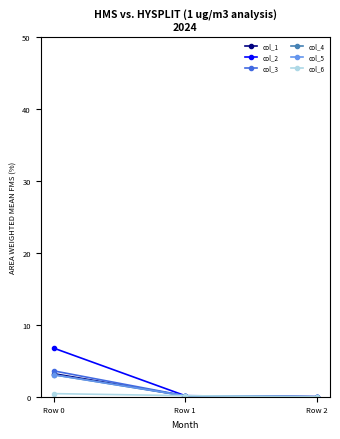

True or false: col_2 has a value of 6.8 at Row 0.

True